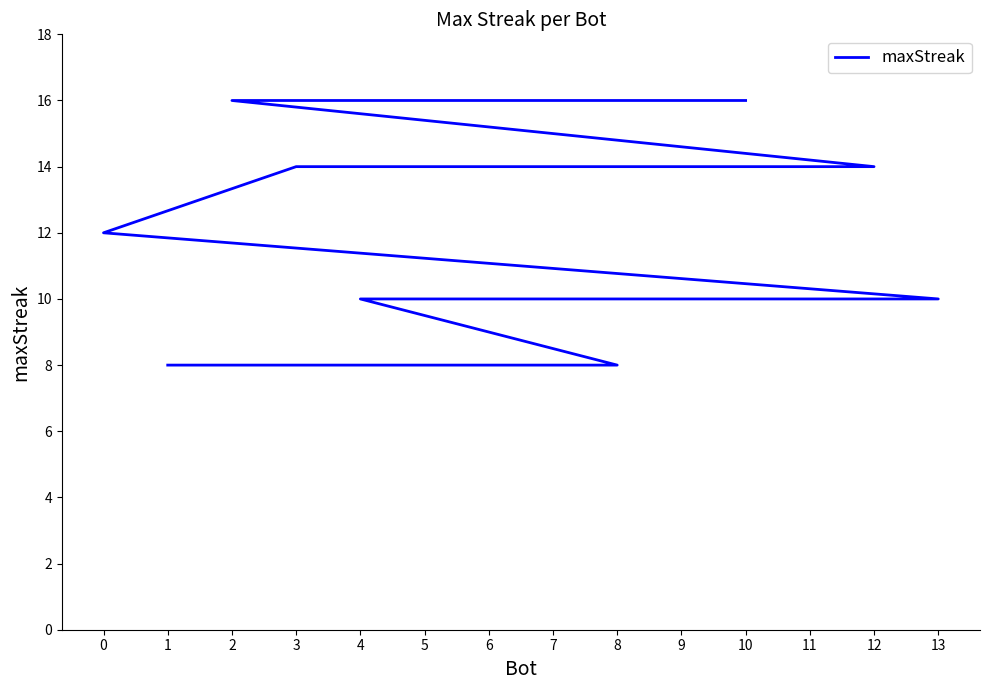

What is the difference between the second highest and second lowest values?

8